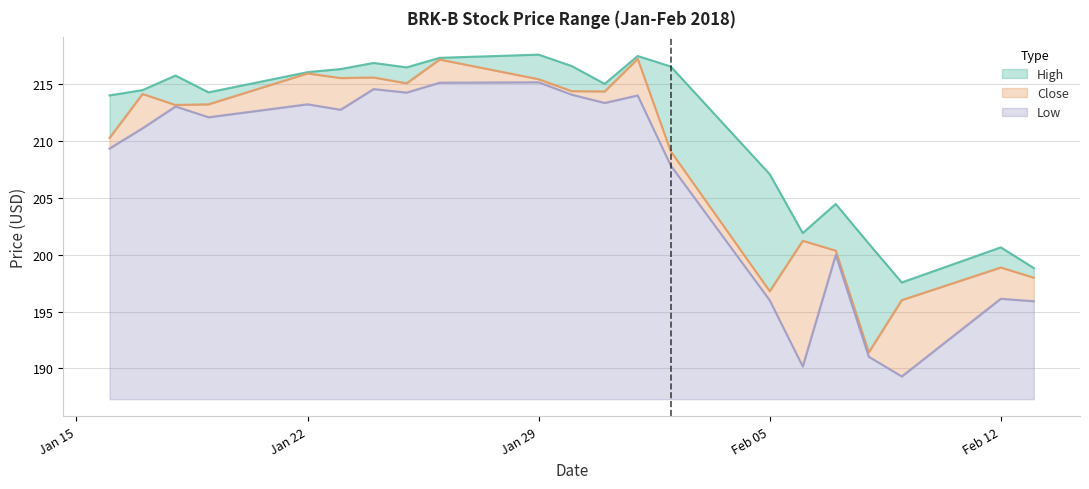

Reading left to right, extract all data points from this chart.

High: 214.0	214.5	215.8	214.3	216.1	216.4	216.9	216.5	217.3	217.6	216.6	215.1	217.5	216.6	207.1	201.9	204.5	201.0	197.6	200.7	198.8
Close: 210.3	214.2	213.2	213.2	216.0	215.6	215.6	215.1	217.2	215.5	214.4	214.4	217.2	209.1	196.8	201.2	200.4	191.4	196.0	198.9	198.0
Low: 209.4	211.1	213.1	212.1	213.2	212.8	214.6	214.3	215.1	215.2	214.1	213.4	214.0	207.9	196.0	190.2	200.0	191.0	189.3	196.1	195.9